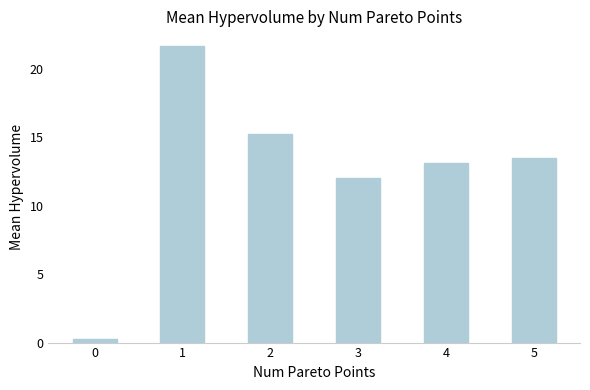

Are the bars horizontal?

No